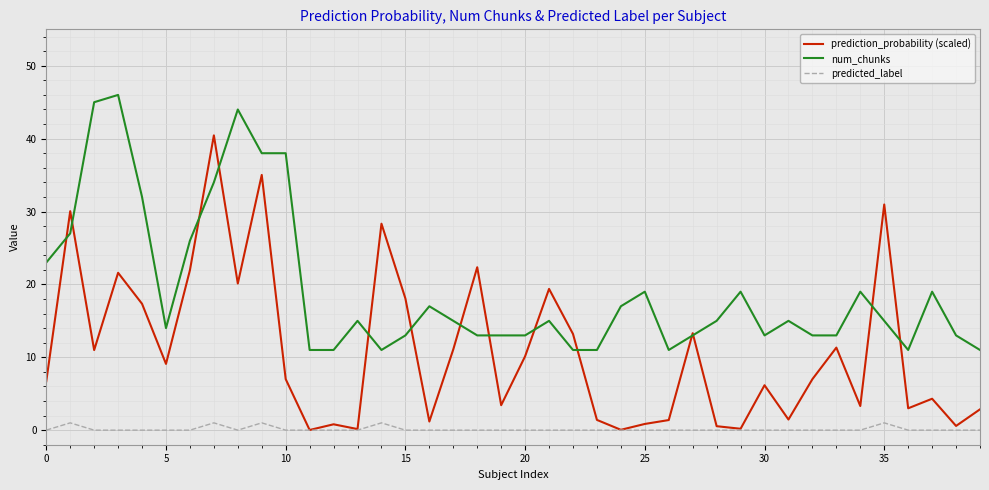

How many lines are shown in the chart?

3